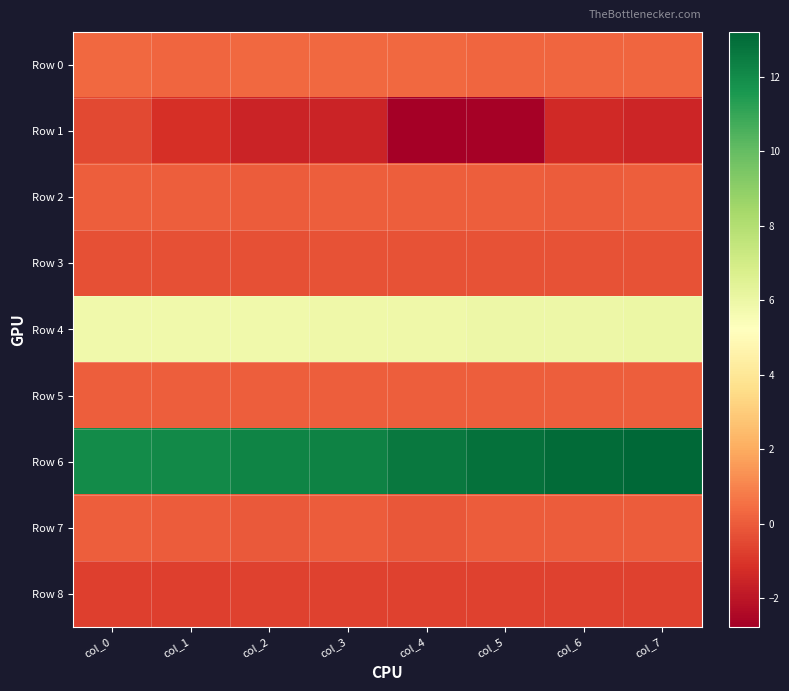

At col_7, list the series in order from largest to smallest.

Row 6, Row 4, Row 0, Row 2, Row 5, Row 7, Row 3, Row 8, Row 1